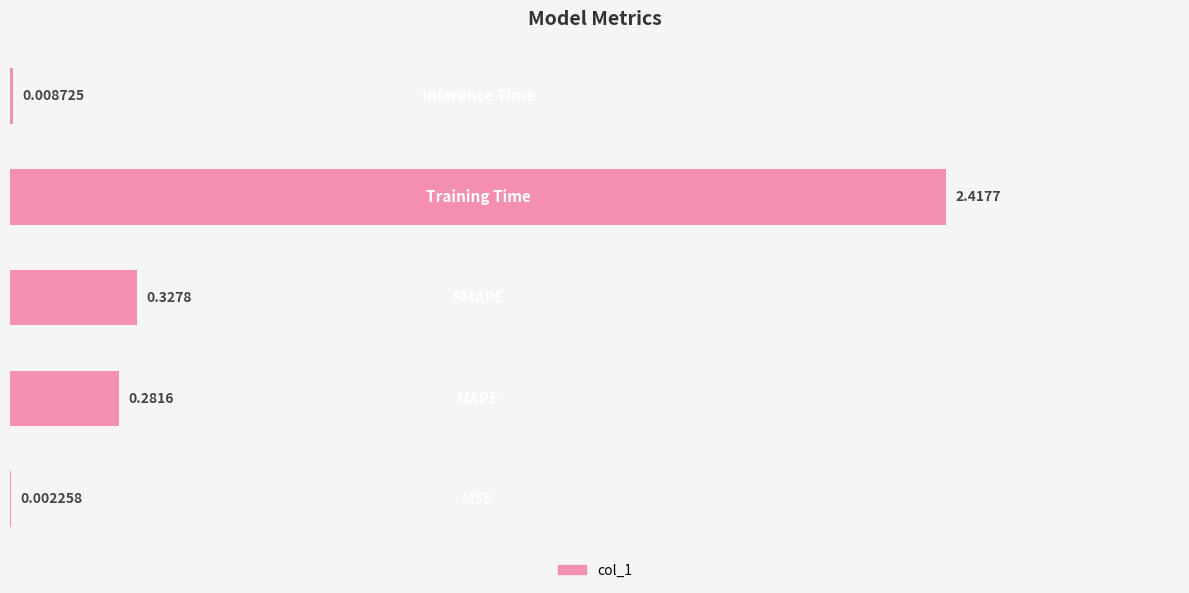

Are the bars horizontal?

Yes